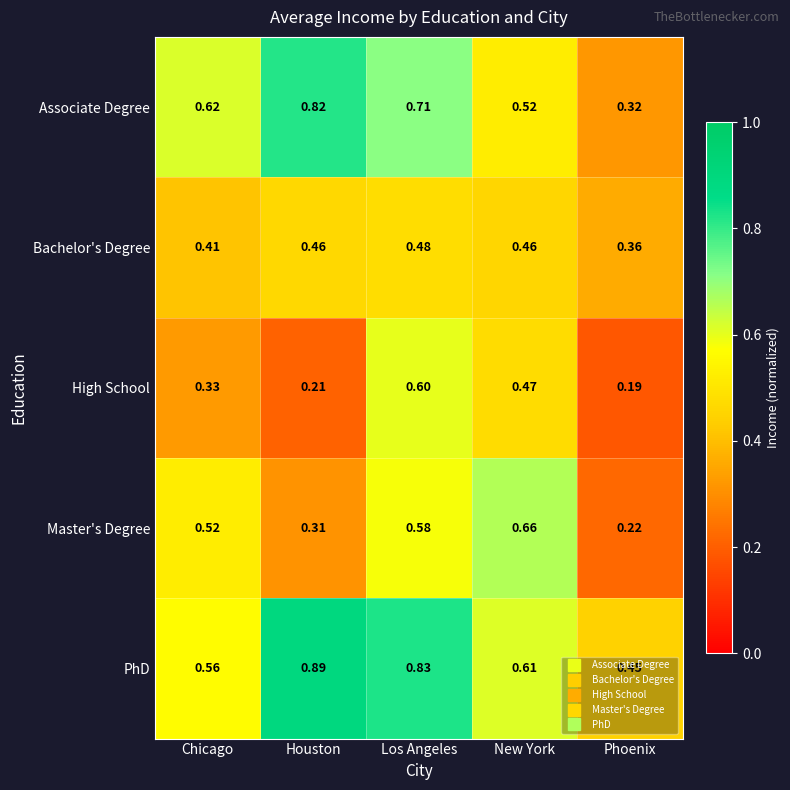

What is the total value across all series at Los Angeles?

3.2